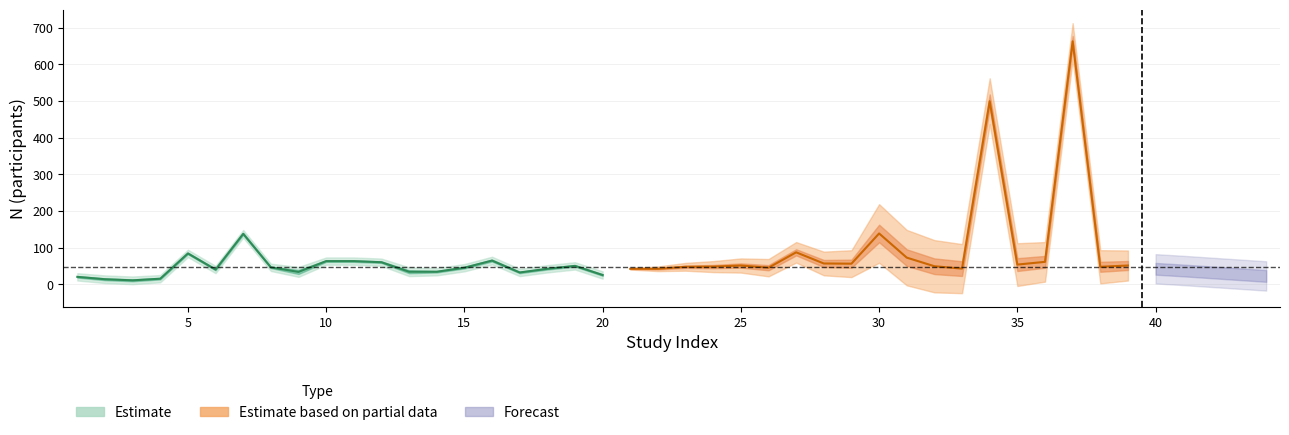

Rank the categories by value from highest to lowest.

7, 5, 16, 10, 11, 12, 19, 8, 15, 18, 6, 13, 14, 9, 17, 20, 1, 4, 2, 3